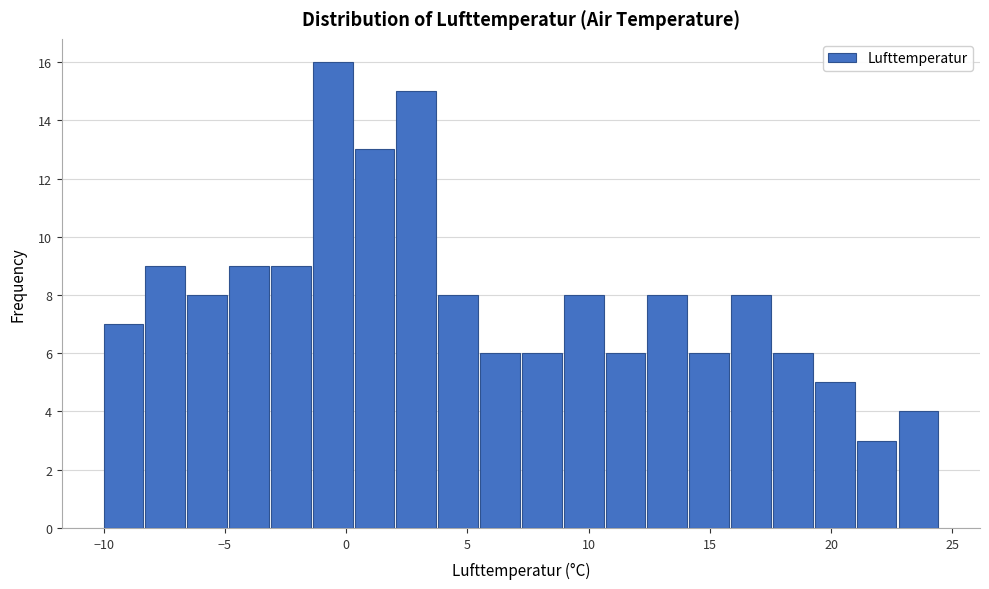

Read against the x-axis, roughly where is the centre of the tallest bar?

-0.5